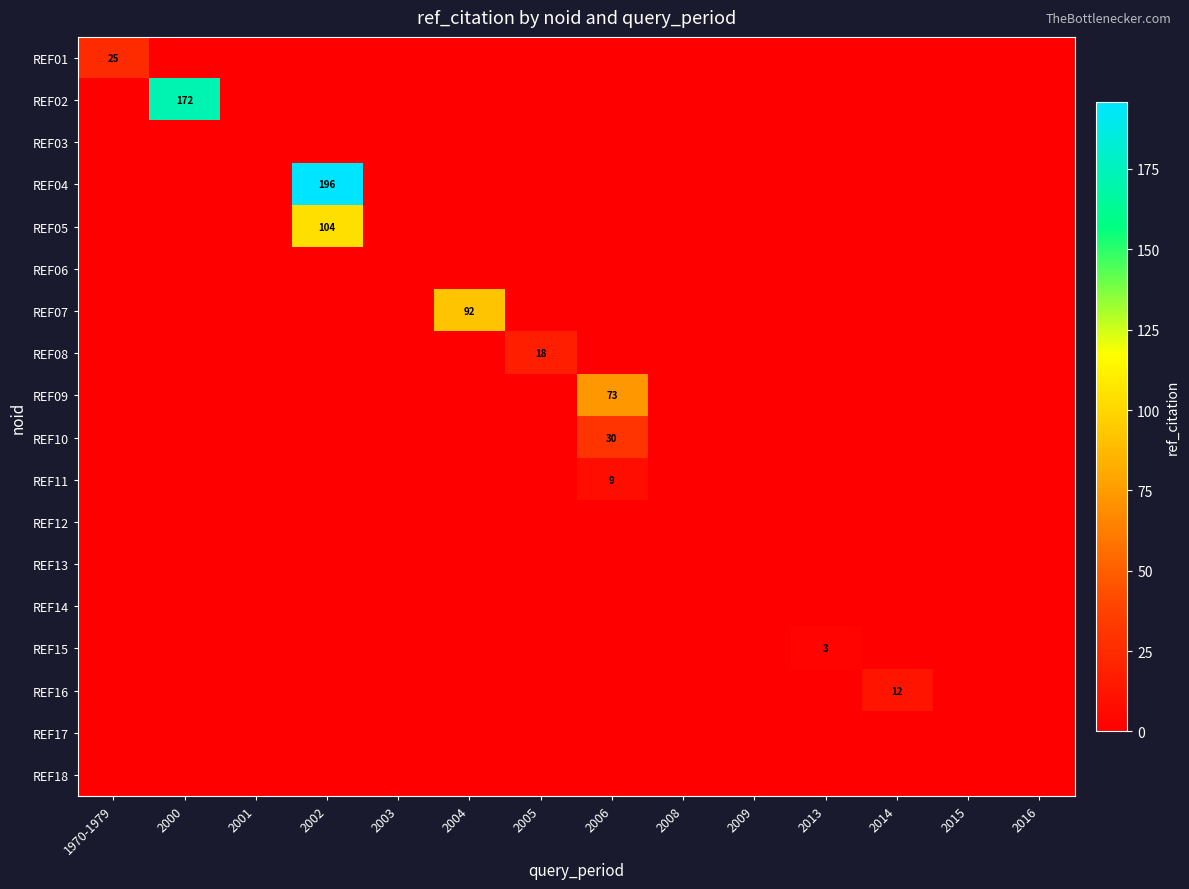

How many categories are shown in the chart?

14